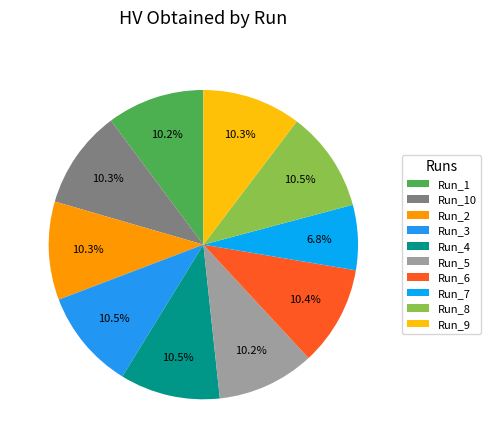

Is it true that Run_9 is 1% of the pie?

False